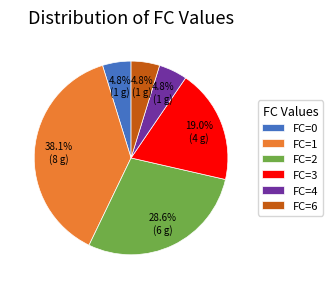

Is there any slice that represents more than half of the pie?

No